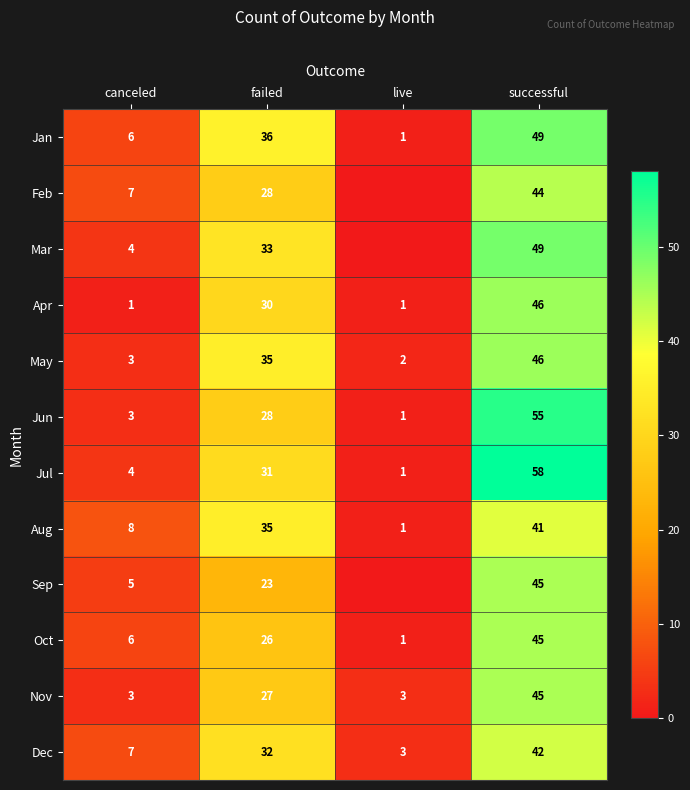

What is the difference between the highest and lowest values at successful?

17